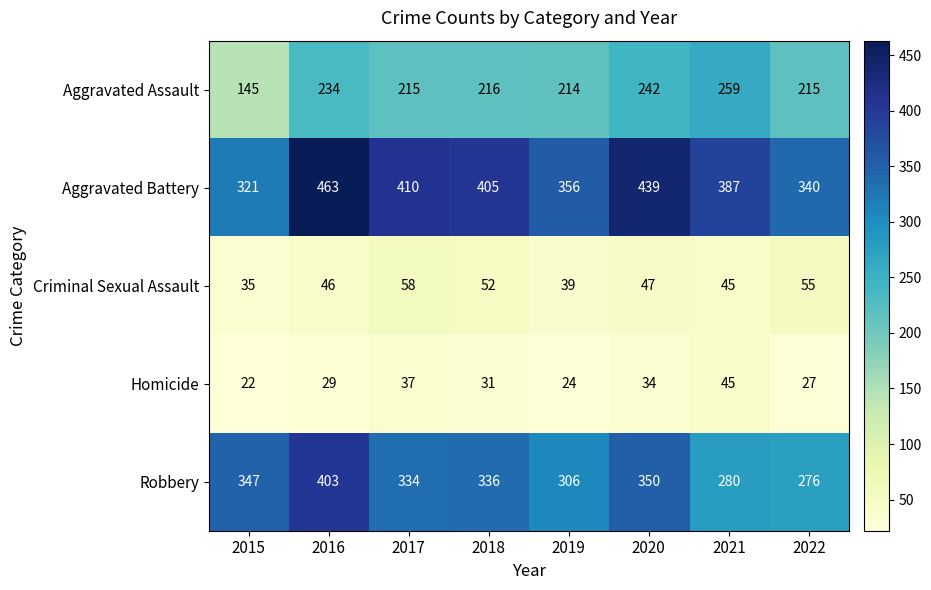

What is the smallest value displayed?

22